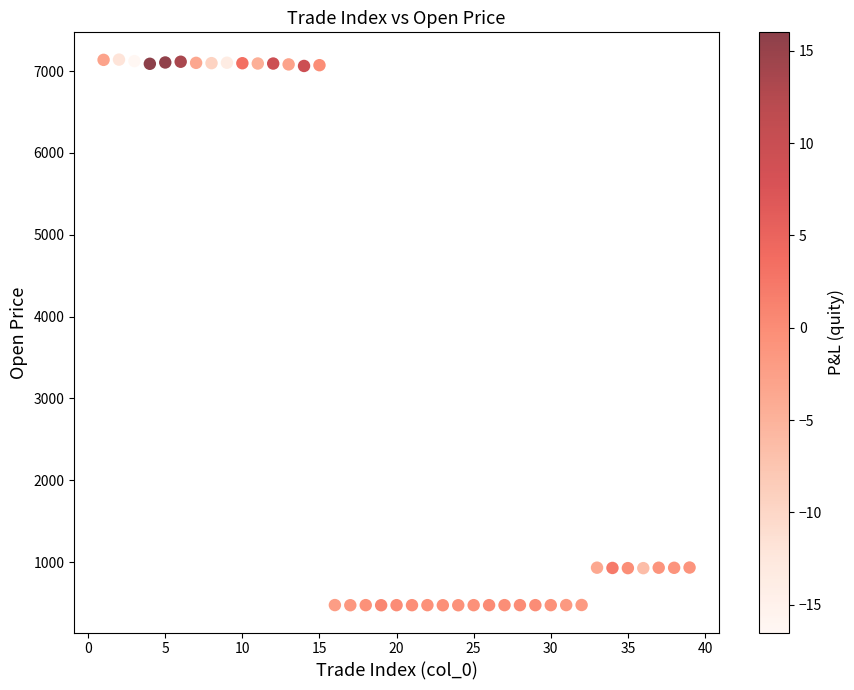

How many points are shown in the scatter plot?

39